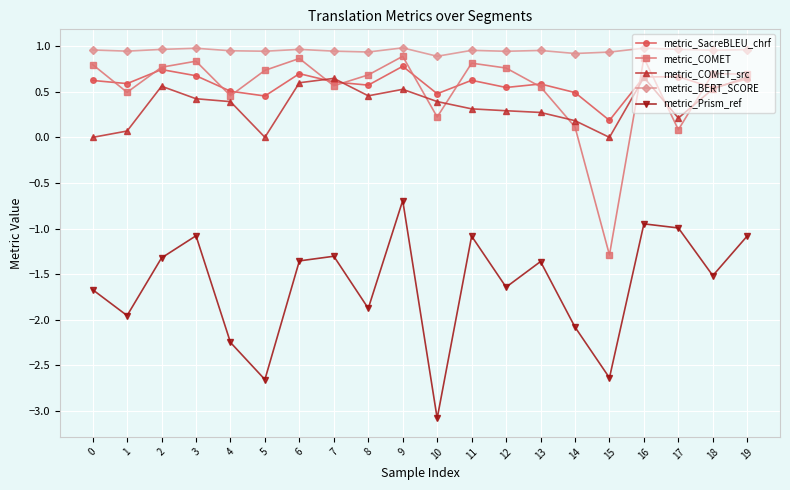

What is the value of the metric_Prism_ref point at the 3rd from the left?

-1.3